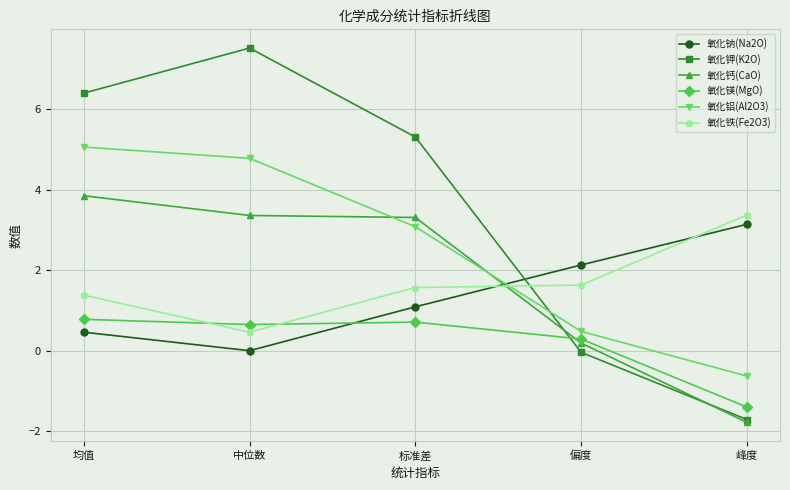

Is this an area chart (filled region under the line)?

No